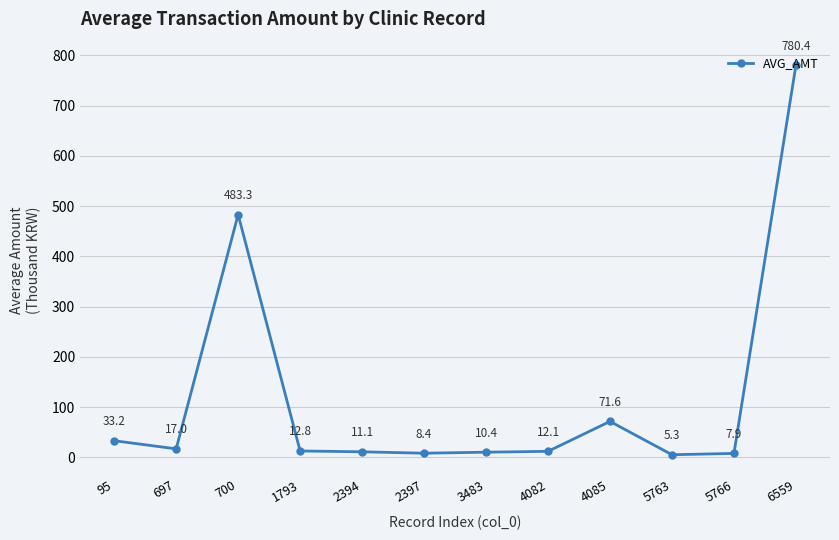

True or false: the data has more than 0 interior local peaks.

True